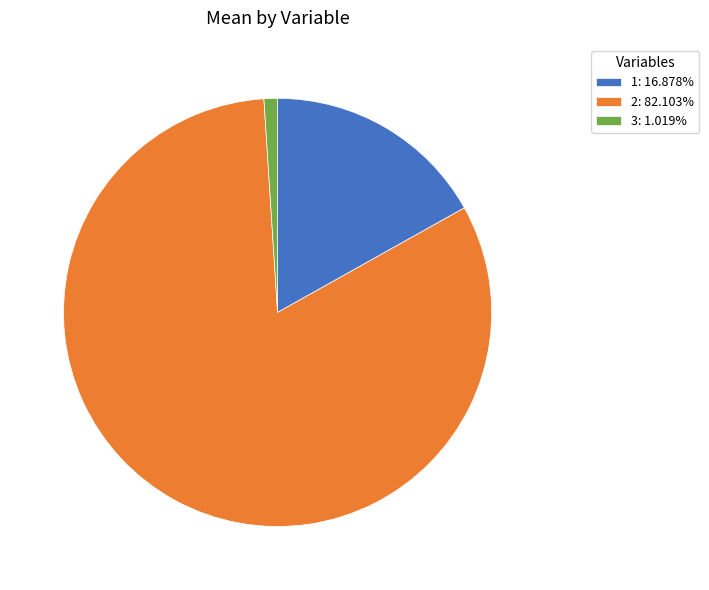

Is the sum of 2: 82.103% and 3: 1.019% greater than half?

Yes